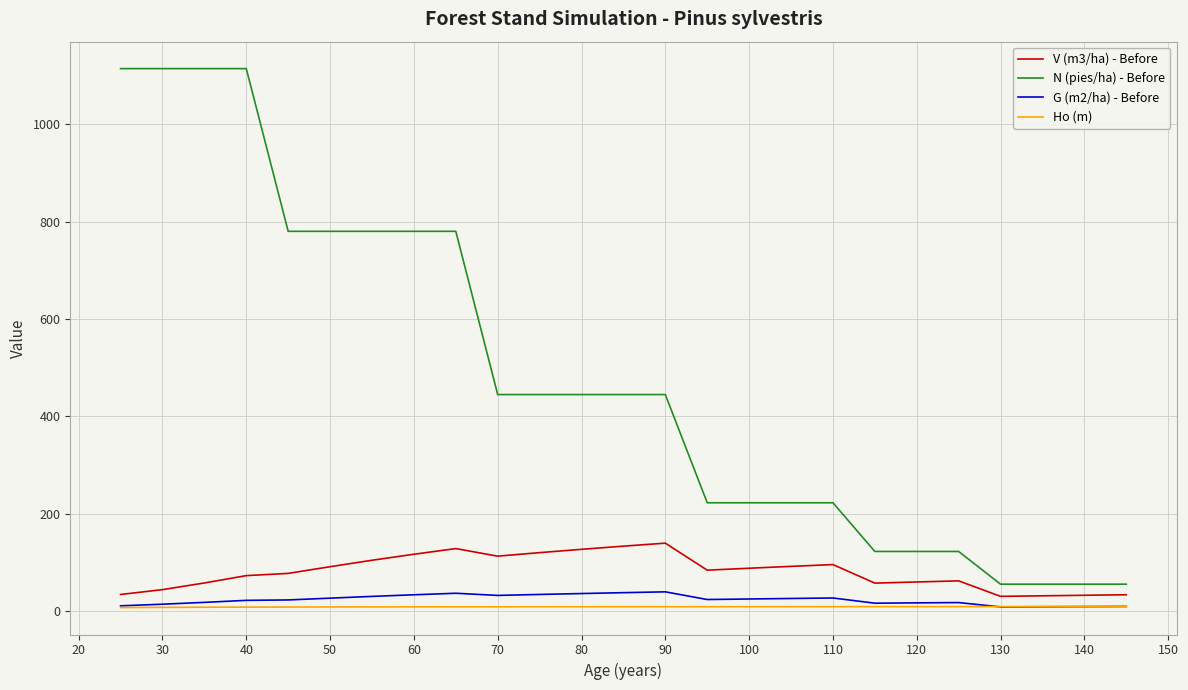

How many series are shown in this chart?

4